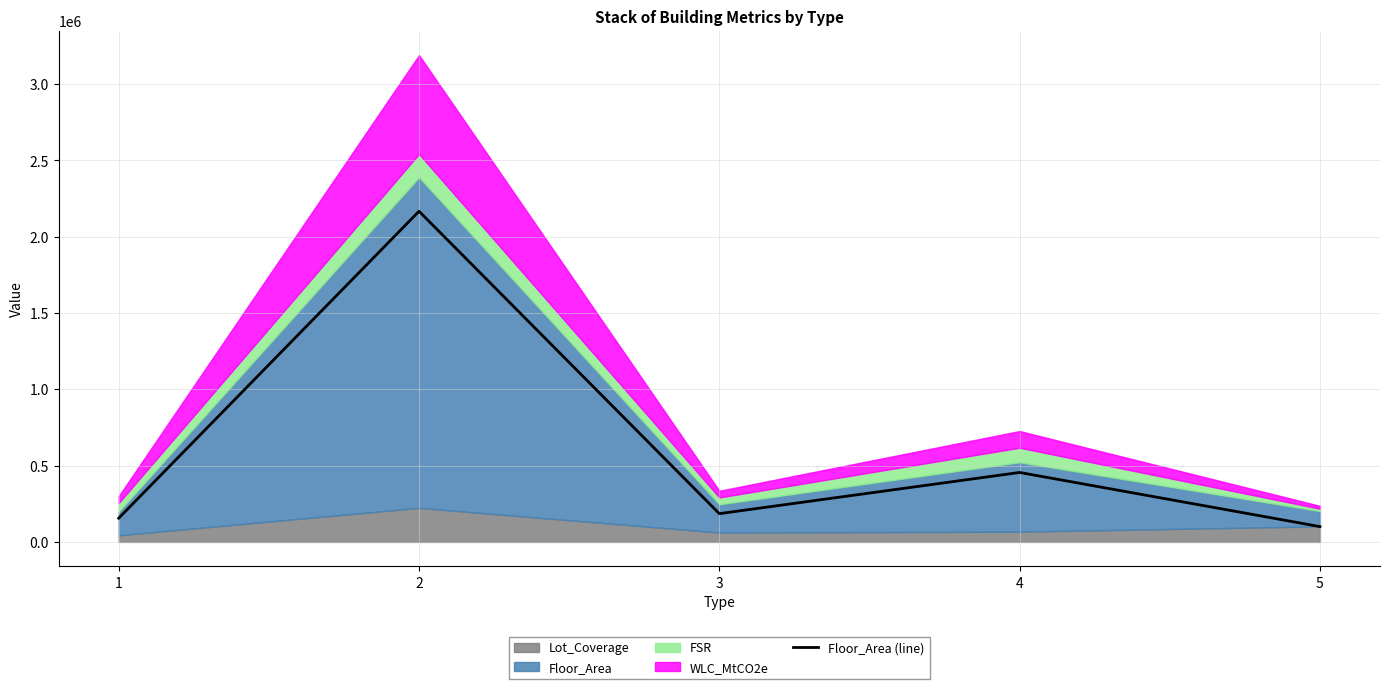

How many lines are shown in the chart?

1